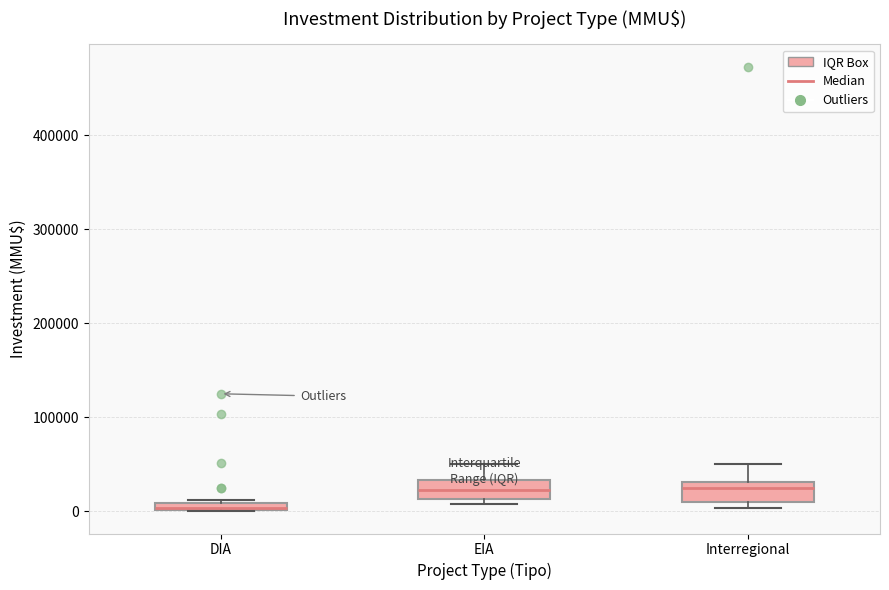

Where is the upper edge of the box for EIA on the y-axis? The values are not printed on the chart, so give them approximately, as read against the axis.

30000